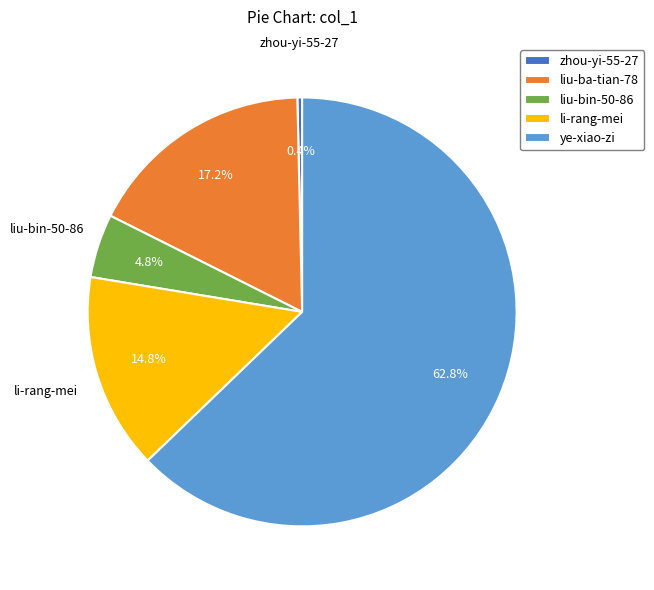

What is the total percentage of zhou-yi-55-27 and ye-xiao-zi?

63.2%